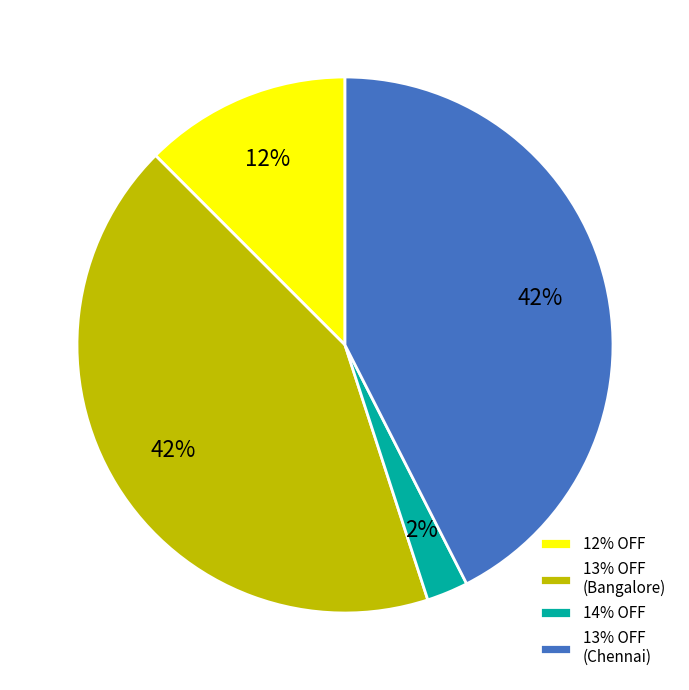

Is there any slice that represents more than half of the pie?

No